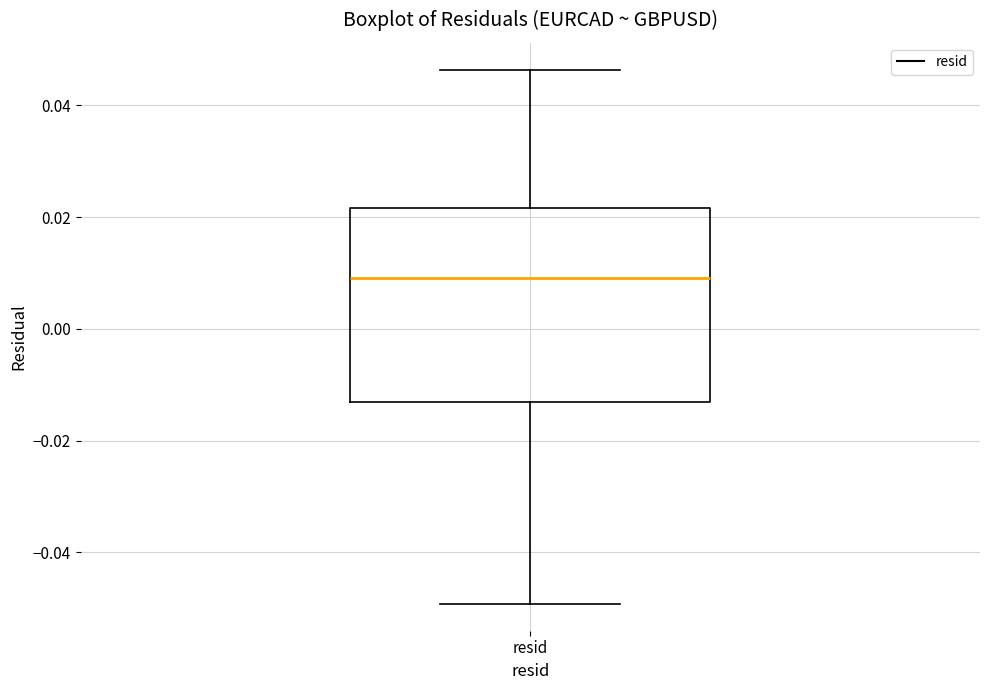

Read this box plot against the y-axis: the position of the median line, the range covered by the box, and the ends of both whiskers. The values are not printed on the chart, so give them approximately, as read against the axis.

median 0.010, box -0.014 to 0.022, whiskers -0.050 to 0.046